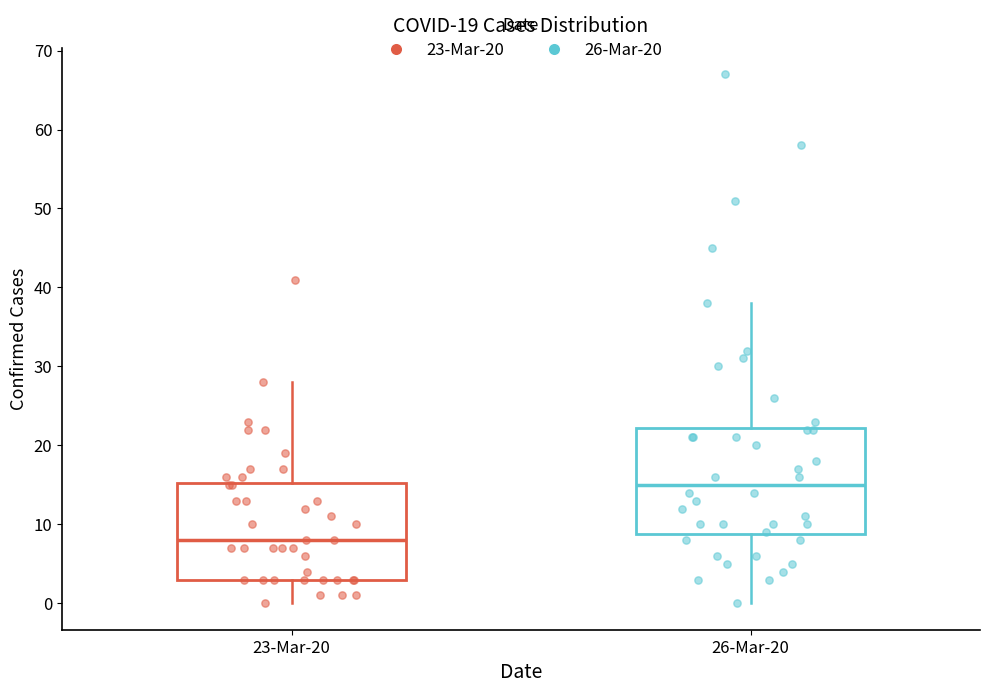

Reading left to right, read every box against the y-axis: the position of its median line, the range the box covers, and the ends of its whiskers. The values are not printed on the chart, so give them approximately, as read against the axis.

23-Mar-20: median 8, box 3 to 15, whiskers 0 to 28
26-Mar-20: median 15, box 9 to 22, whiskers 0 to 38